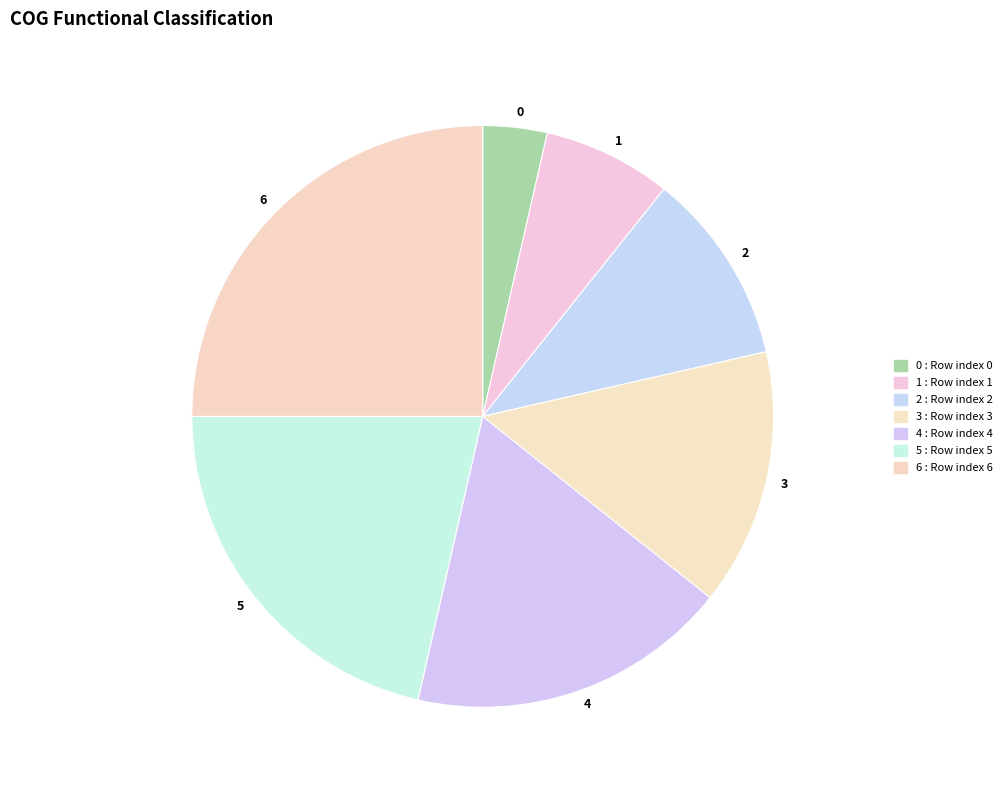

Is there a majority slice in this chart?

No